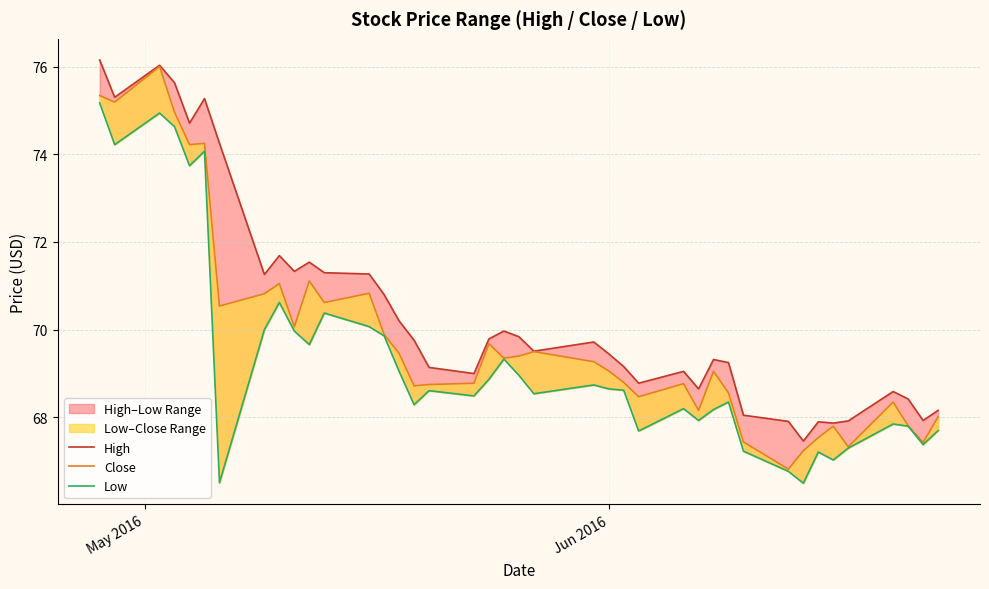

How many interior local valleys does the High series have?

11